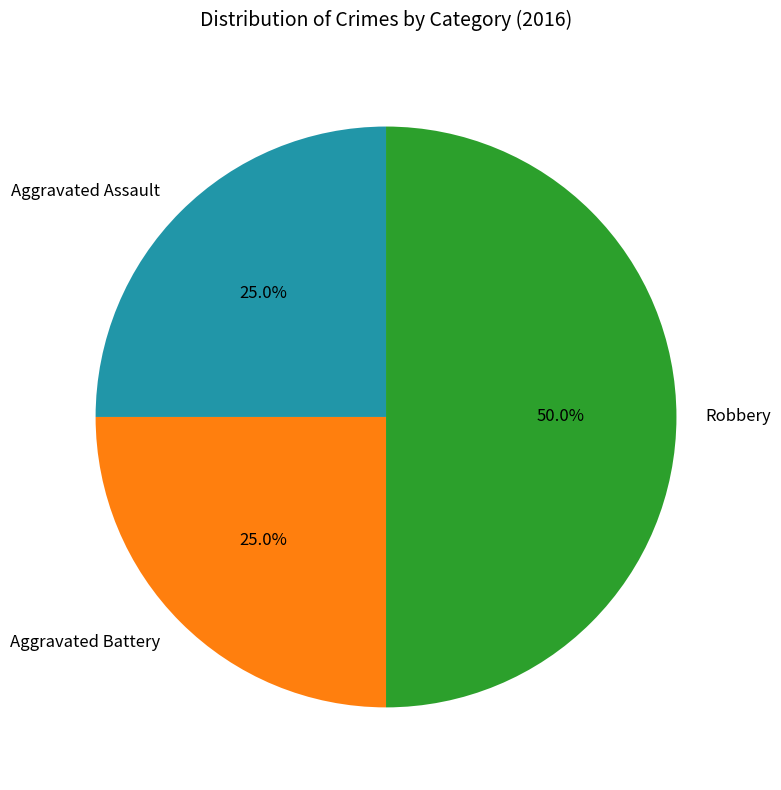

To the nearest percent, what is the average slice percentage?

33%